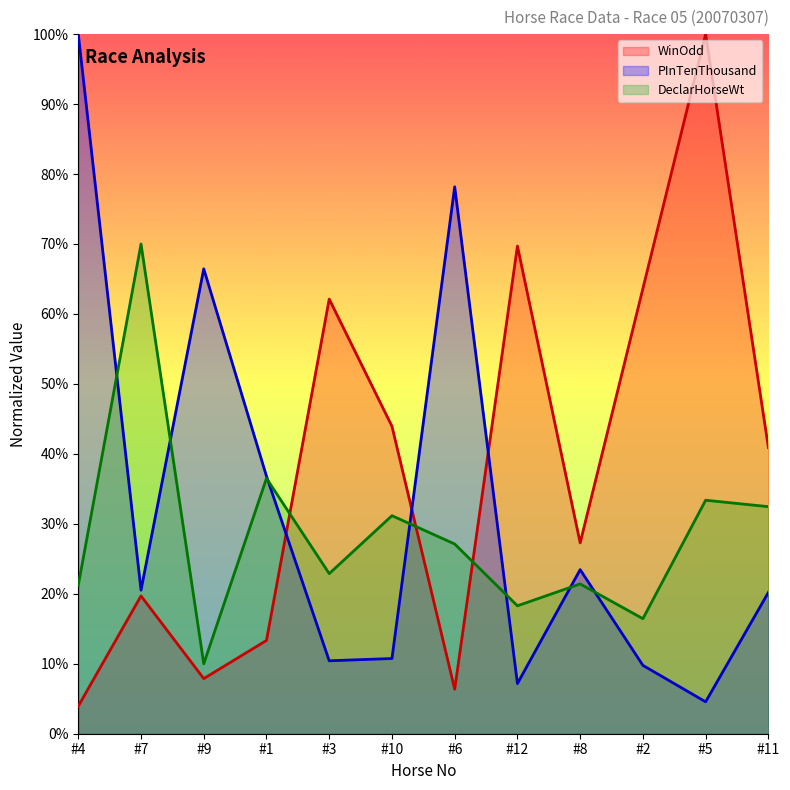

At #6, list the series in order from smallest to largest.

WinOdd, DeclarHorseWt, PInTenThousand